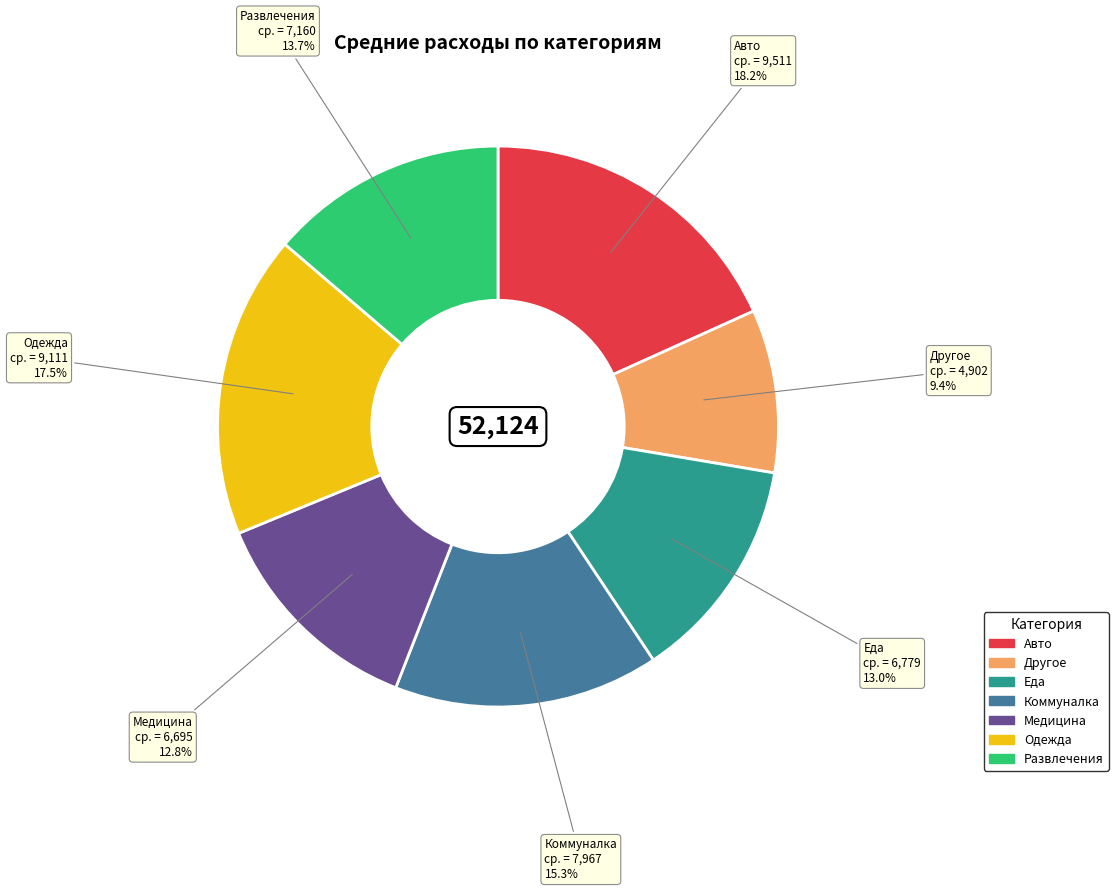

To the nearest percent, what portion does Другое represent?

9%